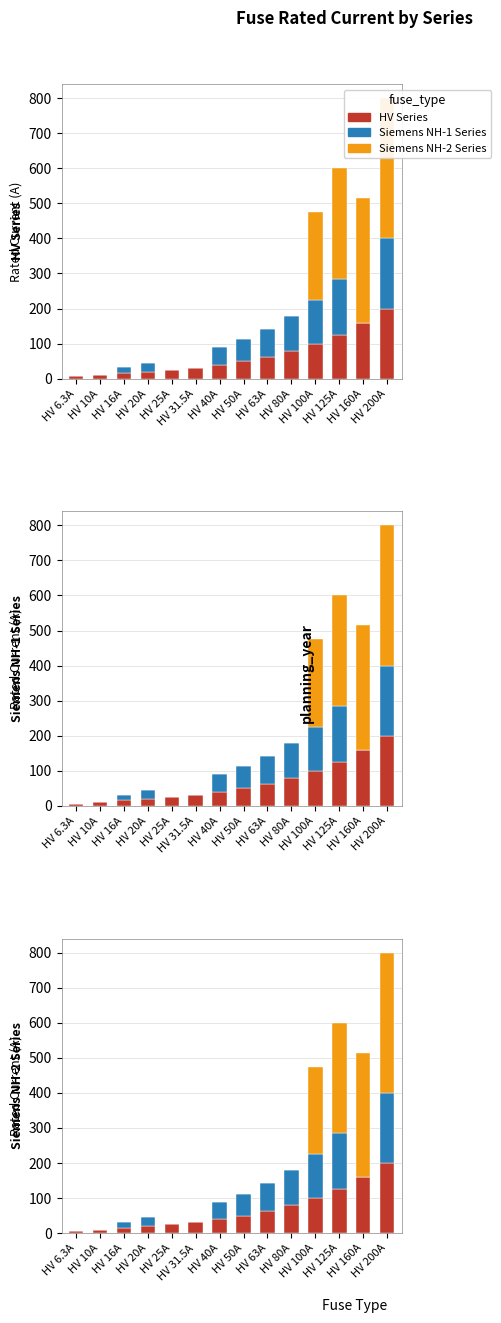

At HV 200A, list the series in order from smallest to largest.

HV Series, Siemens NH-1 Series, Siemens NH-2 Series